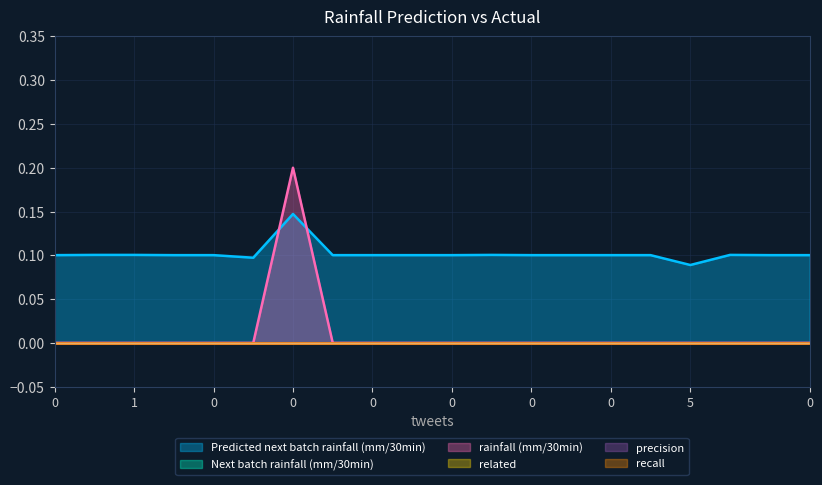

Reading left to right, what are all the values shown in this chart?

Predicted next batch rainfall (mm/30min): 0.1	0.1	0.1	0.1	0.1	0.1	0.1	0.1	0.1	0.1	0.1	0.1	0.1	0.1	0.1	0.1	0.1	0.1	0.1	0.1
Next batch rainfall (mm/30min): 0.0	0.0	0.0	0.0	0.0	0.0	0.0	0.0	0.0	0.0	0.0	0.0	0.0	0.0	0.0	0.0	0.0	0.0	0.0	0.0
rainfall (mm/30min): 0.0	0.0	0.0	0.0	0.0	0.0	0.2	0.0	0.0	0.0	0.0	0.0	0.0	0.0	0.0	0.0	0.0	0.0	0.0	0.0
related: 0.0	0.0	0.0	0.0	0.0	0.0	0.0	0.0	0.0	0.0	0.0	0.0	0.0	0.0	0.0	0.0	0.0	0.0	0.0	0.0
precision: 0.0	0.0	0.0	0.0	0.0	0.0	0.0	0.0	0.0	0.0	0.0	0.0	0.0	0.0	0.0	0.0	0.0	0.0	0.0	0.0
recall: 0.0	0.0	0.0	0.0	0.0	0.0	0.0	0.0	0.0	0.0	0.0	0.0	0.0	0.0	0.0	0.0	0.0	0.0	0.0	0.0